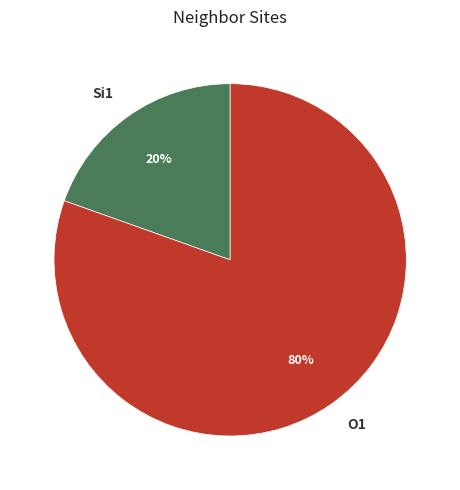

How many segments does this pie chart have?

2